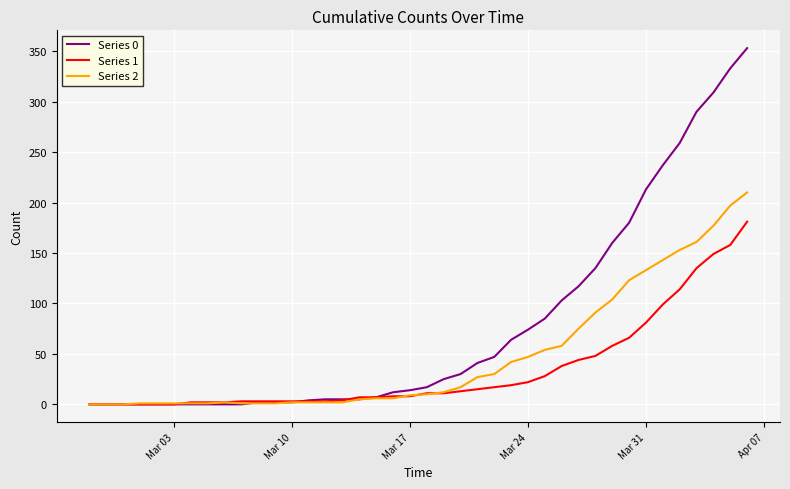

Which series has the largest total across all categories?

Series 0